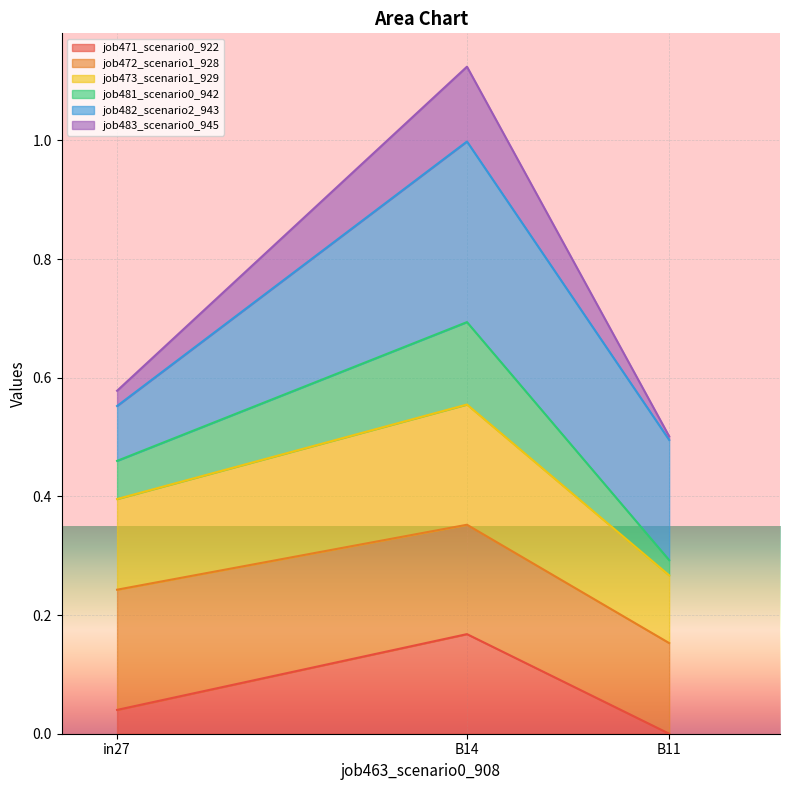

At which label does job471_scenario0_922 reach its peak?

B14